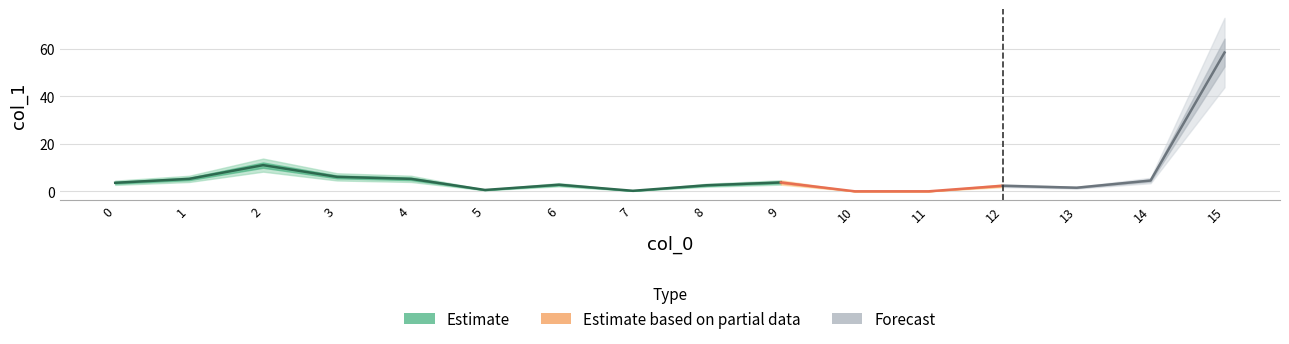

What is the maximum value shown in the chart?

58.5